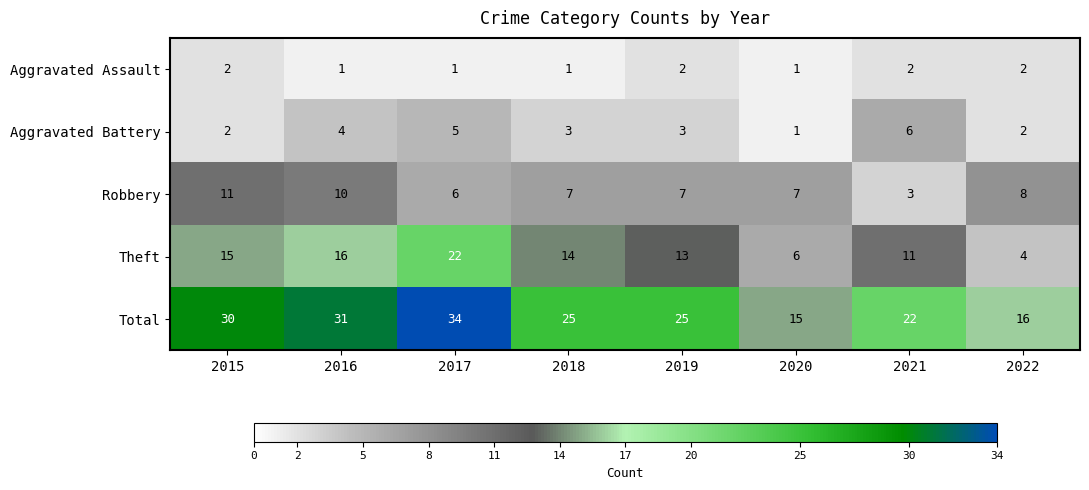

What is the greatest value displayed?

34